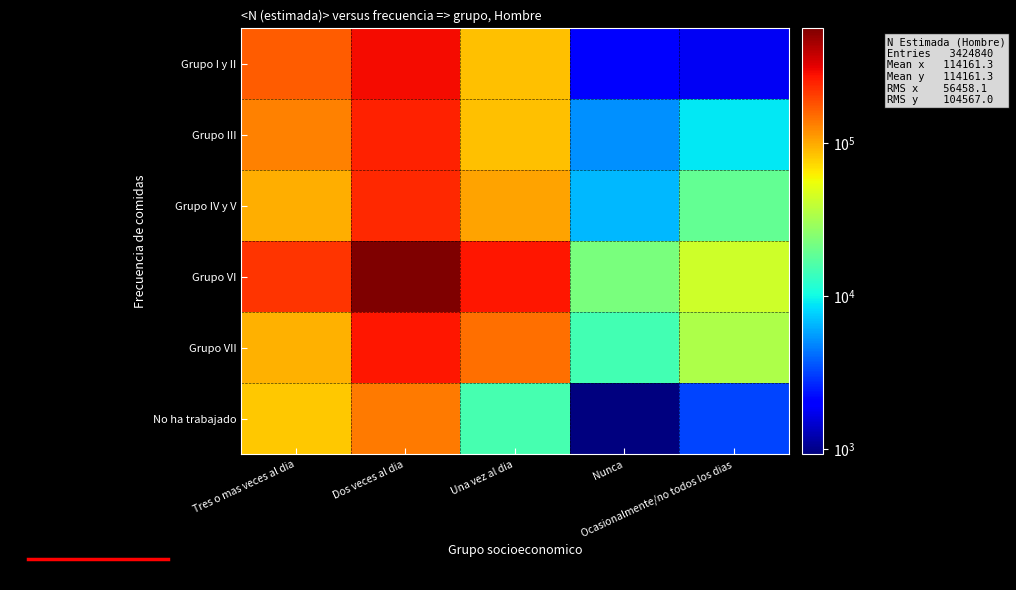

What is the minimum value shown in the chart?

925